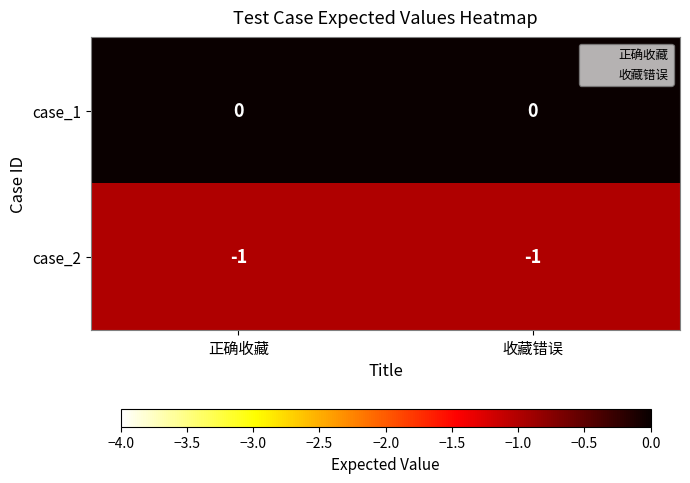

List the series in order of their peak value, highest first.

case_1, case_2